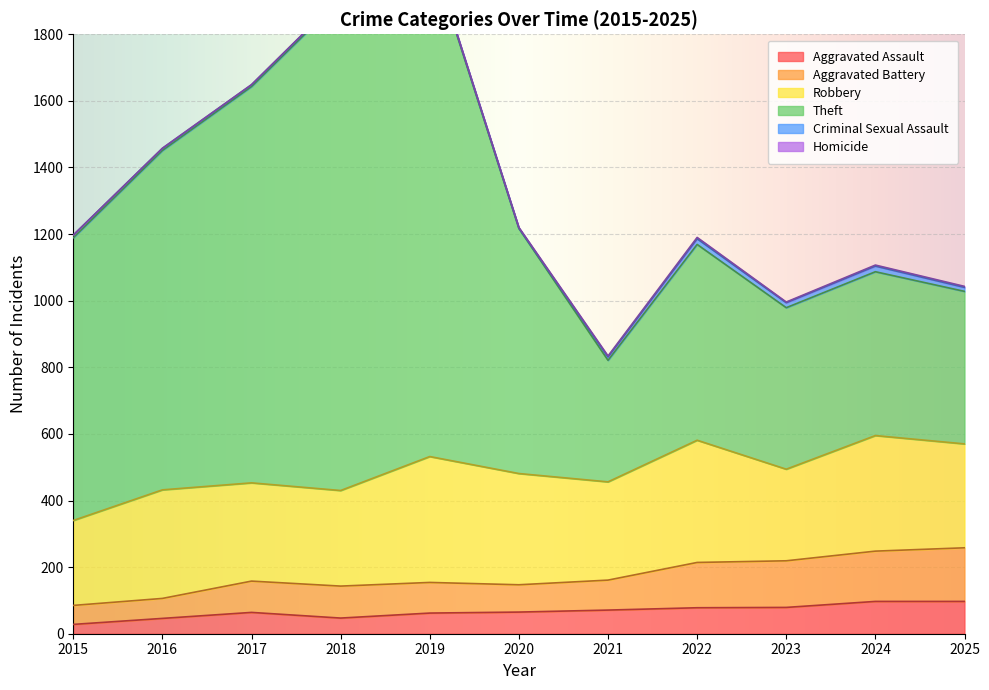

How many values in the Aggravated Battery series are below 158?

5